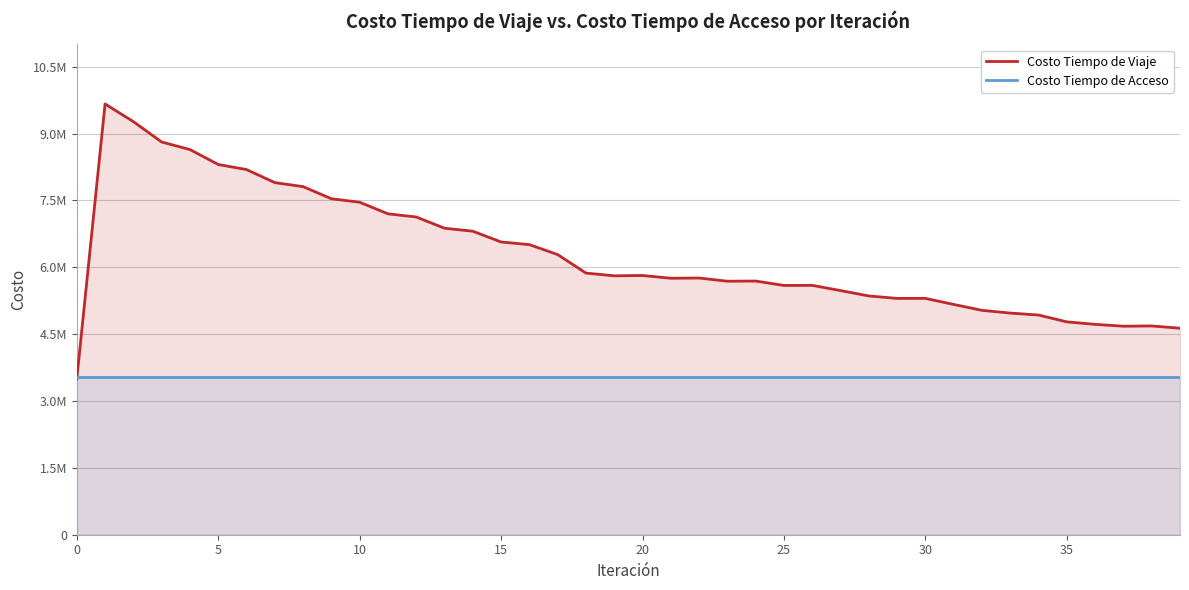

How many times do Costo Tiempo de Viaje and Costo Tiempo de Acceso cross each other?

1